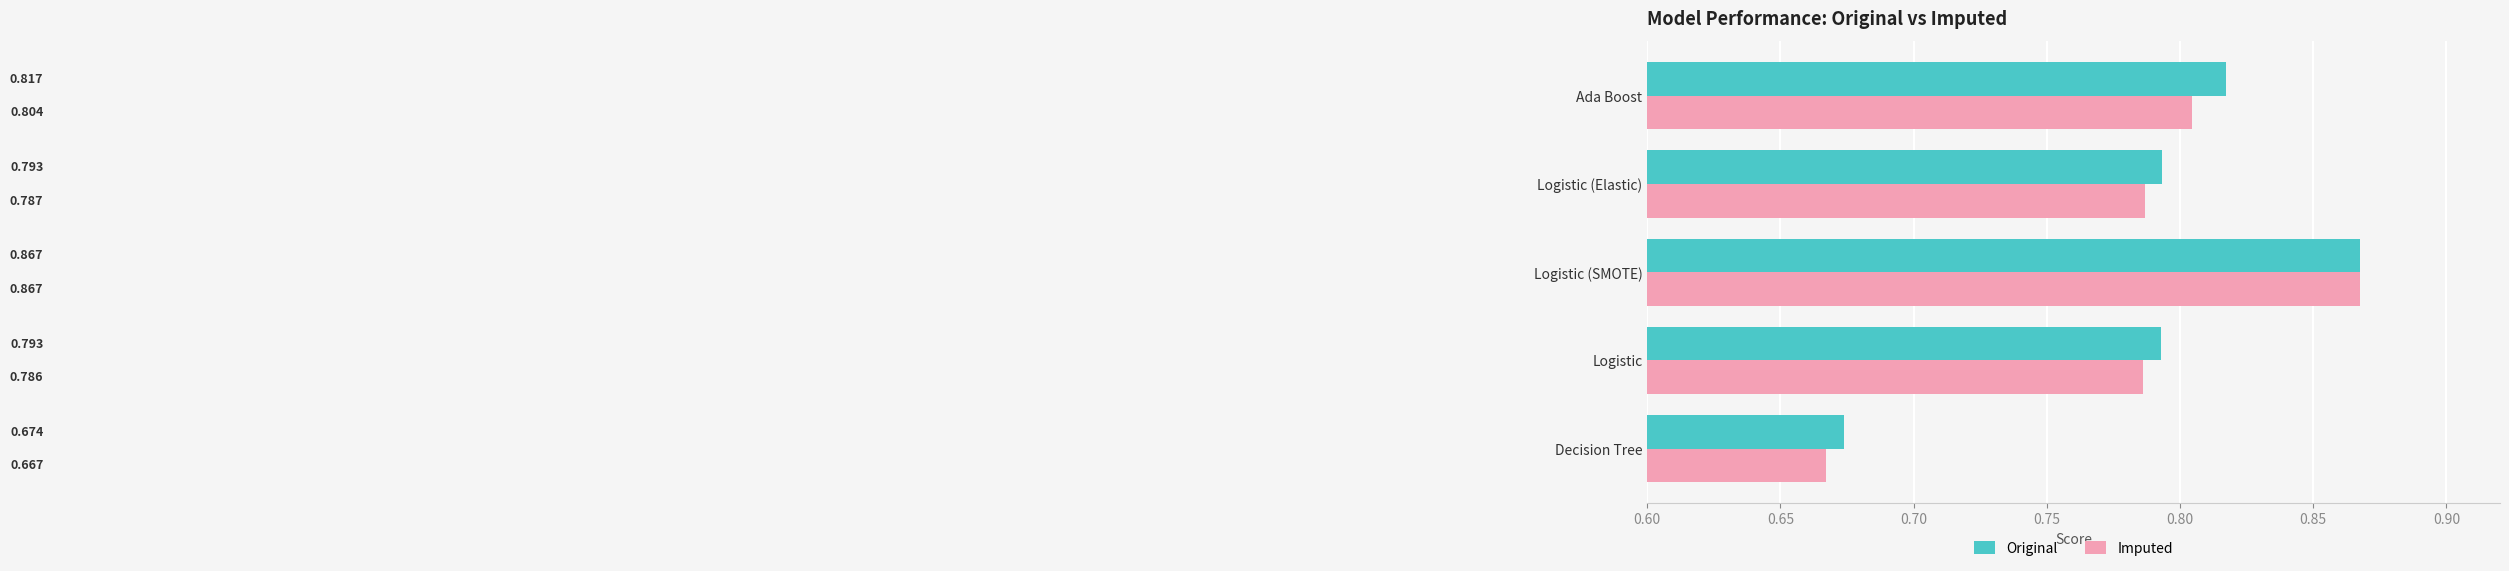

Rank the categories by Imputed value from highest to lowest.

Logistic (SMOTE), Ada Boost, Logistic (Elastic), Logistic, Decision Tree